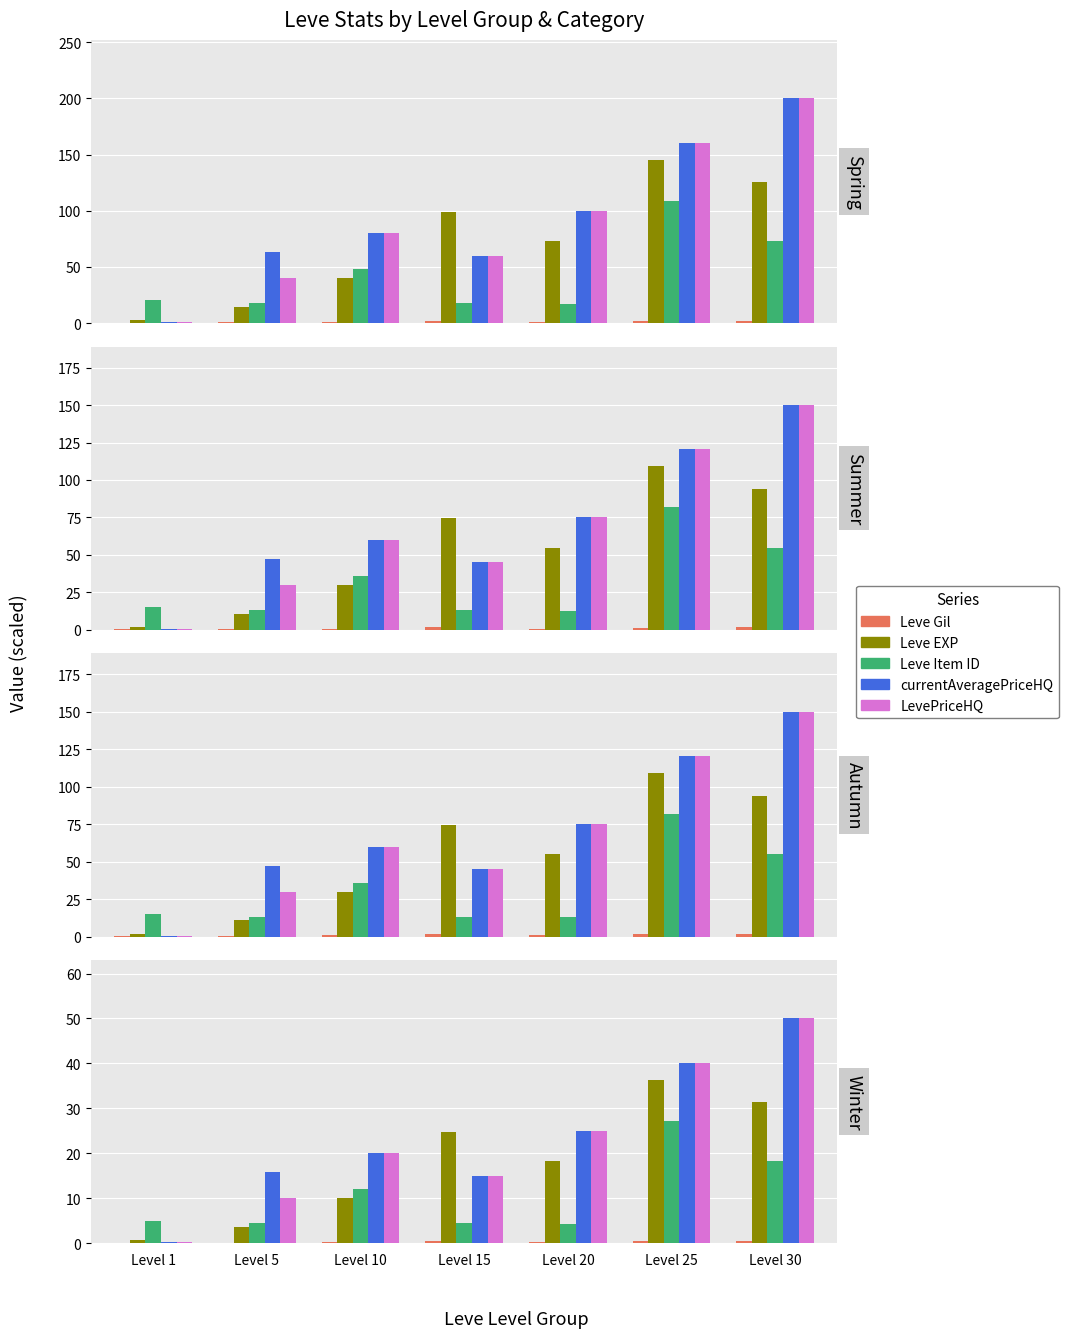

True or false: Leve Gil has a value of 0.5 at Level 10.

False